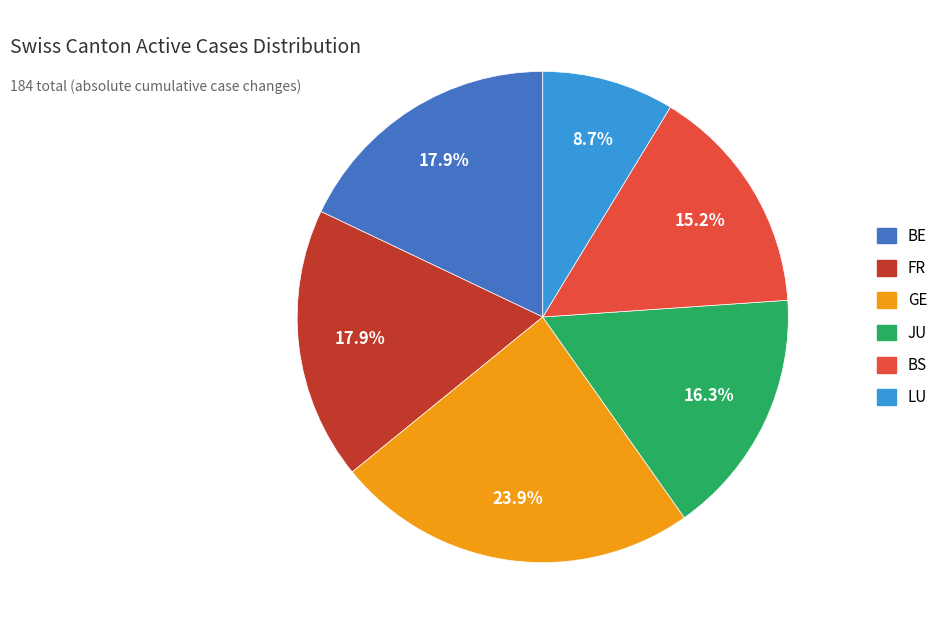

Is there a majority slice in this chart?

No